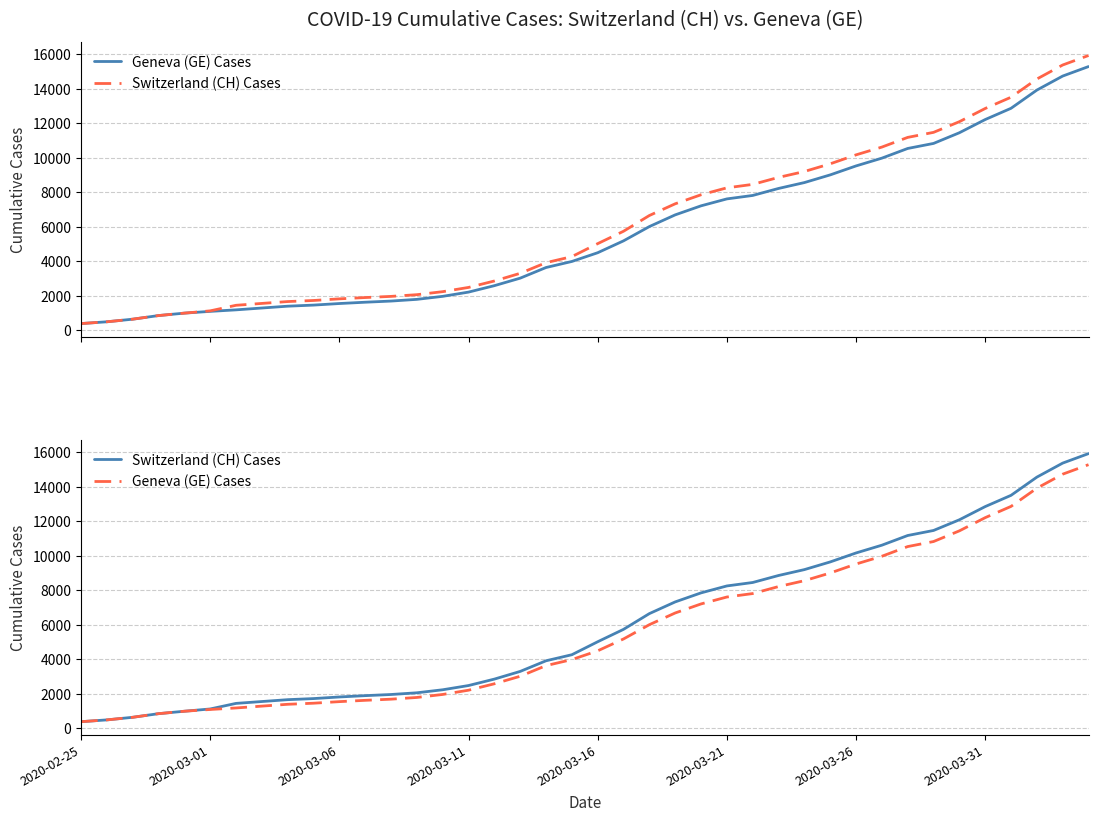

True or false: Geneva (GE) Cases and Switzerland (CH) Cases intersect in this chart.

False